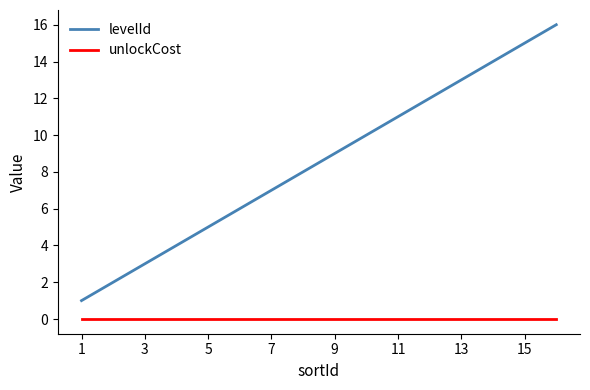

What is the difference between the maximum and minimum values in the levelId series?

15